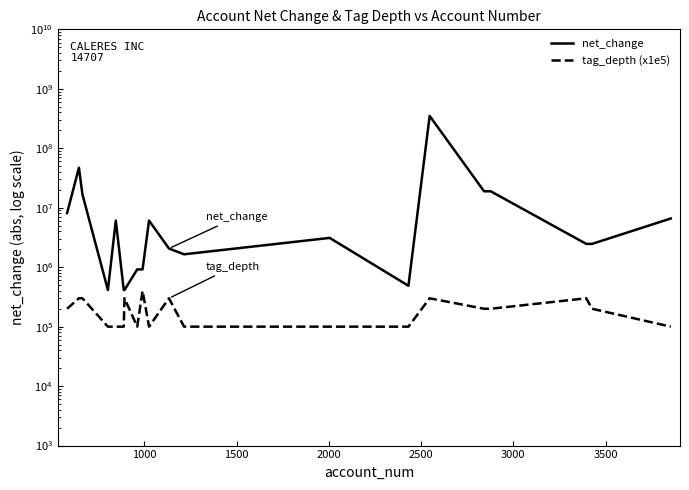

True or false: tag_depth (x1e5) has more than 2 interior local peaks.

True